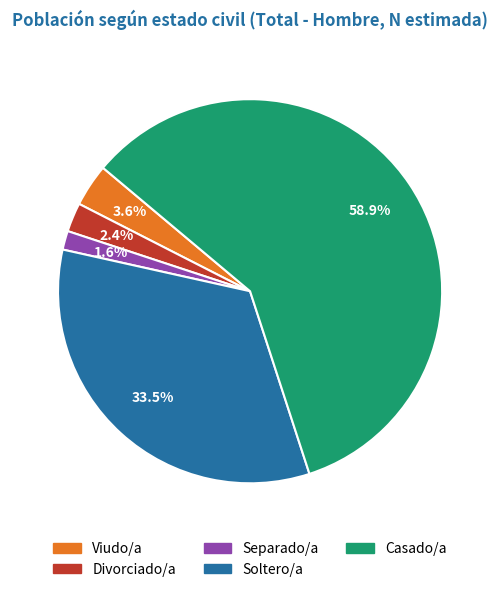

How many segments does this pie chart have?

5